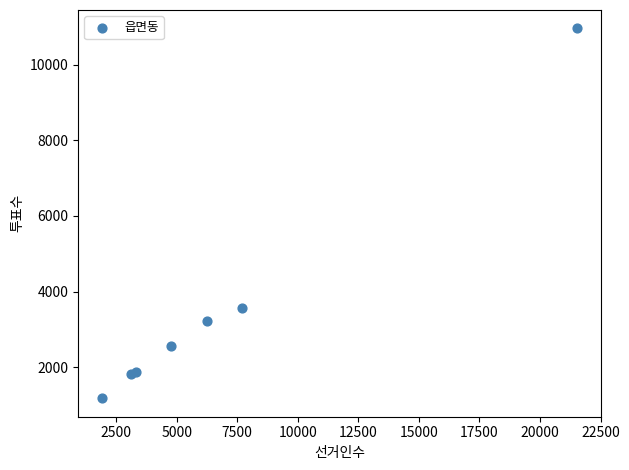

What Y value in the scatter plot is closest to 6068?

3555